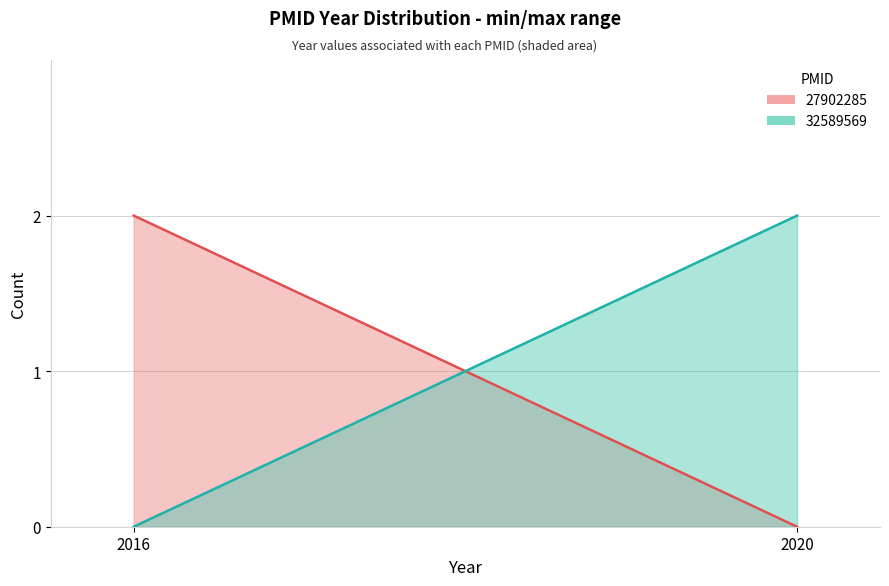

What are all the series names shown in the legend?

27902285, 32589569